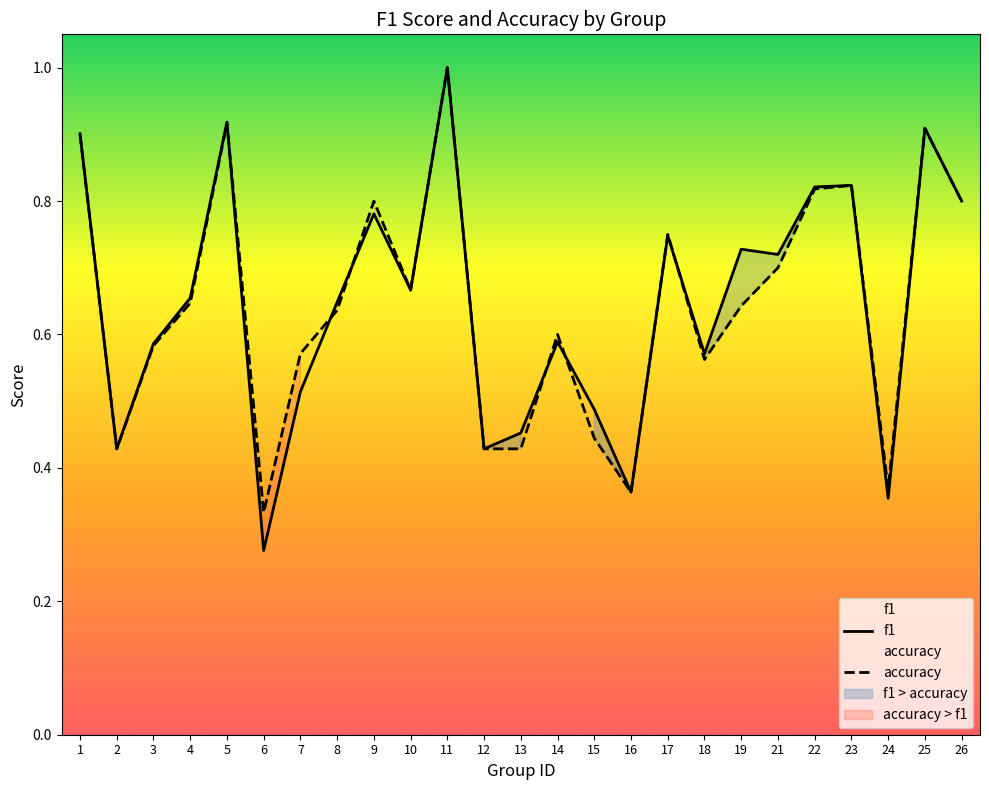

Which category has the lowest value in the f1 series?

6